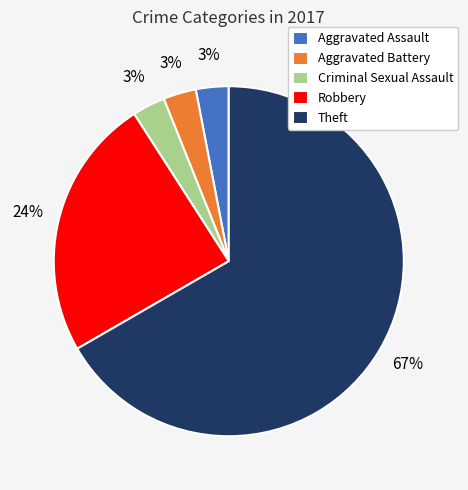

To the nearest percent, what is the combined percentage of Theft and Robbery?

91%